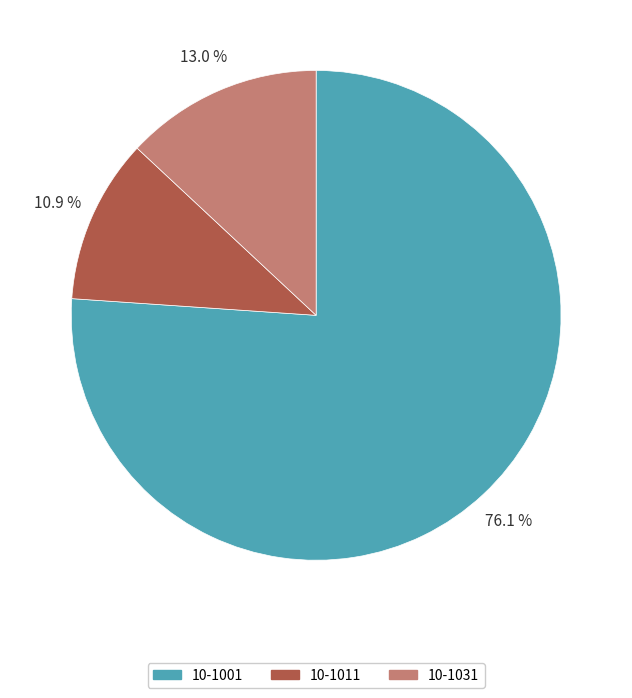

How many segments does this pie chart have?

3